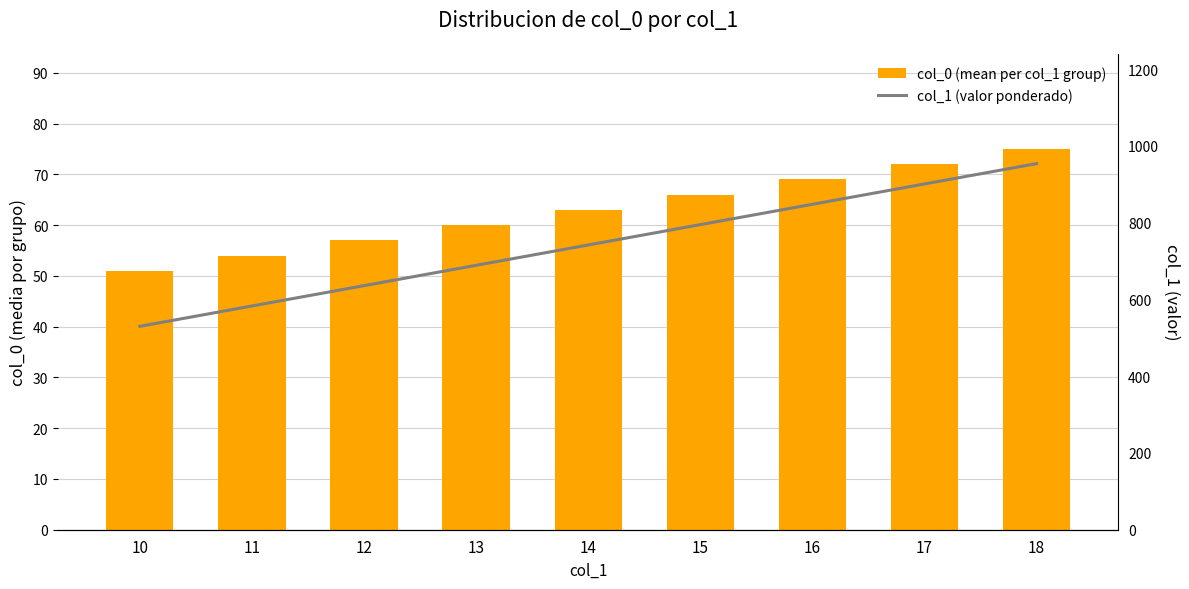

Count the number of categories in the chart.

9